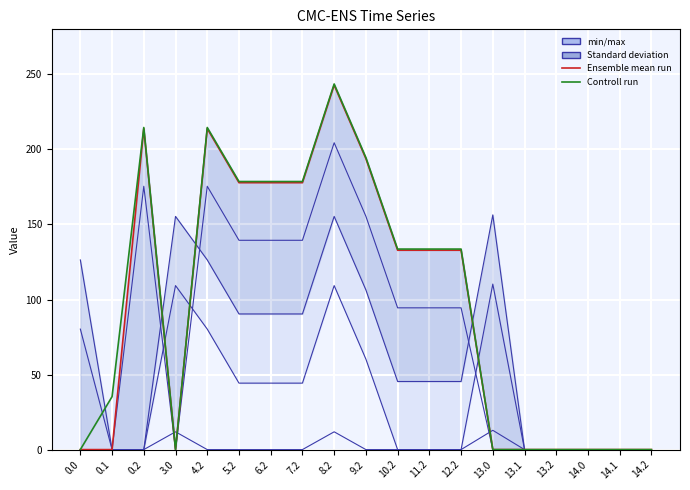

Between 3.0 and 13.1, which series saw the biggest shift?

col_21